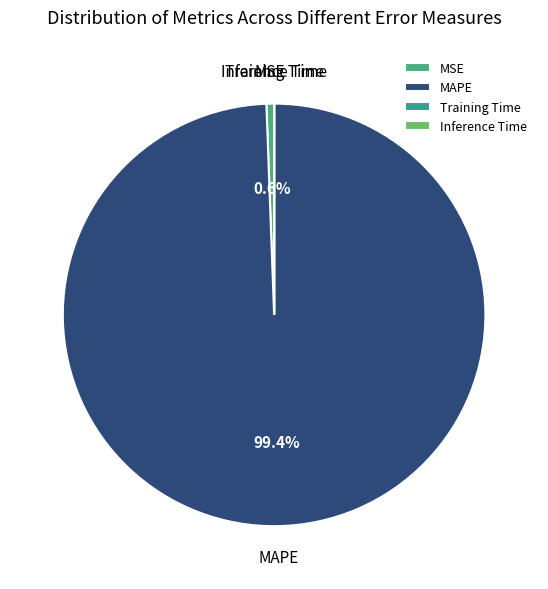

Between MAPE and MSE, which is larger?

MAPE